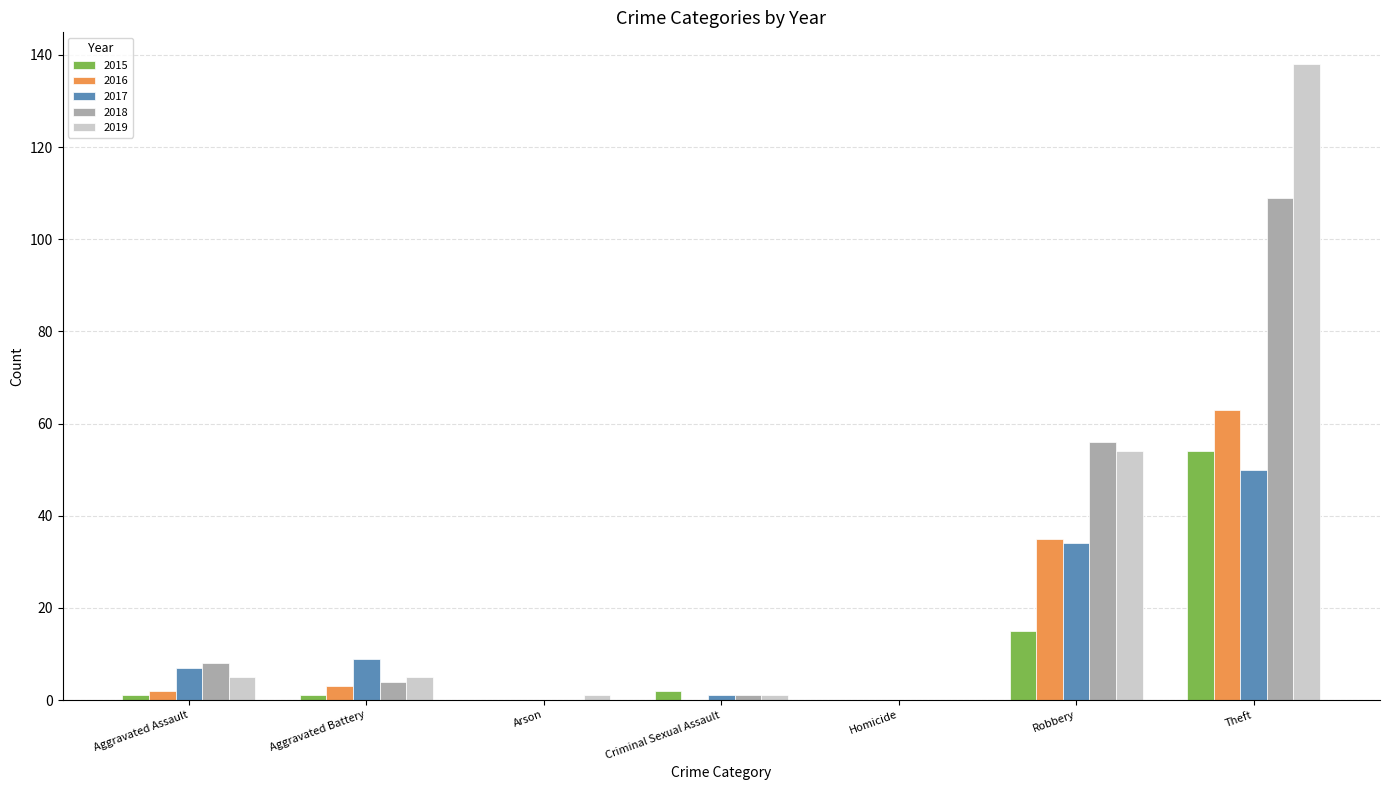

Are the bars horizontal?

No